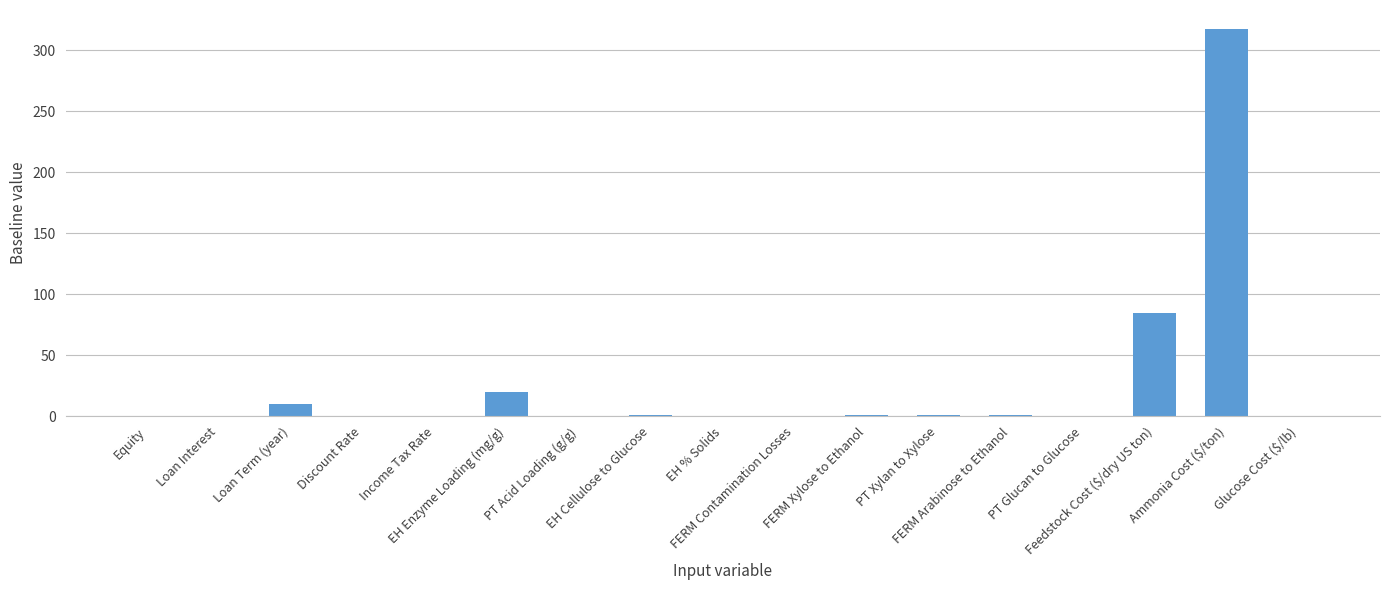

What is the sum of all values?

436.5